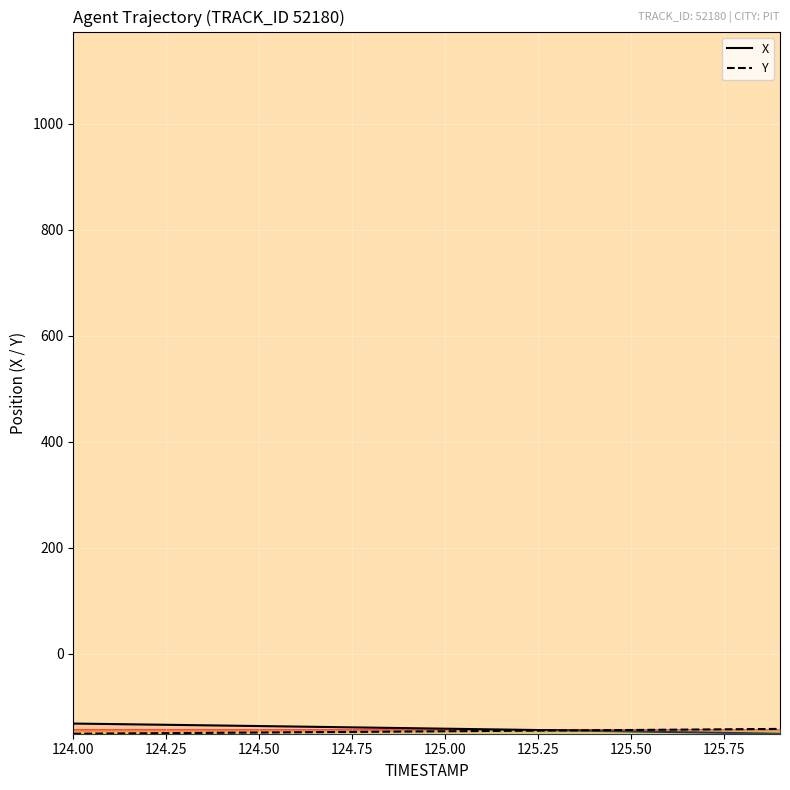

How many data points does each series have?

20